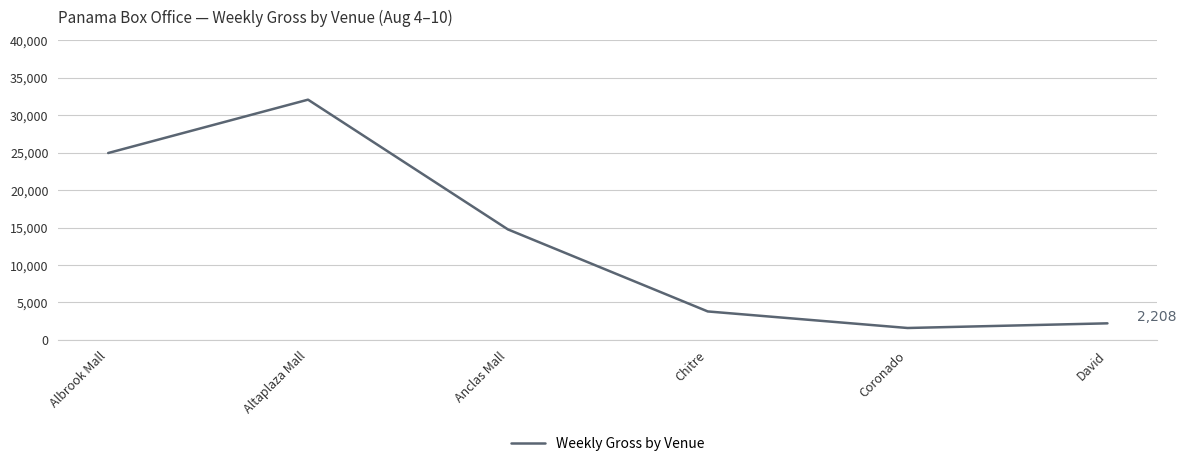

True or false: the data shows 14750.7 at Anclas Mall.

True